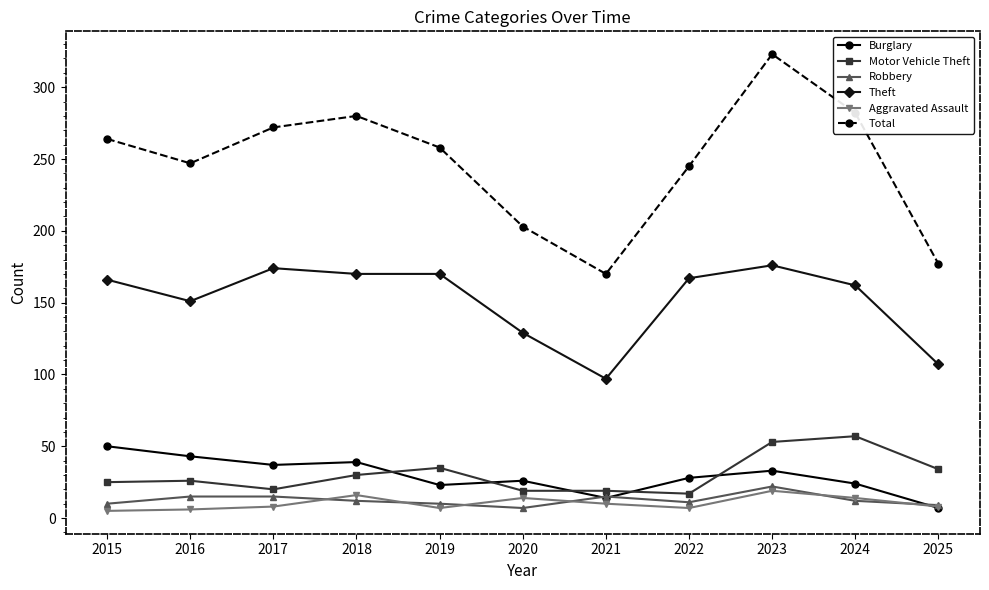

True or false: Motor Vehicle Theft and Burglary intersect in this chart.

True